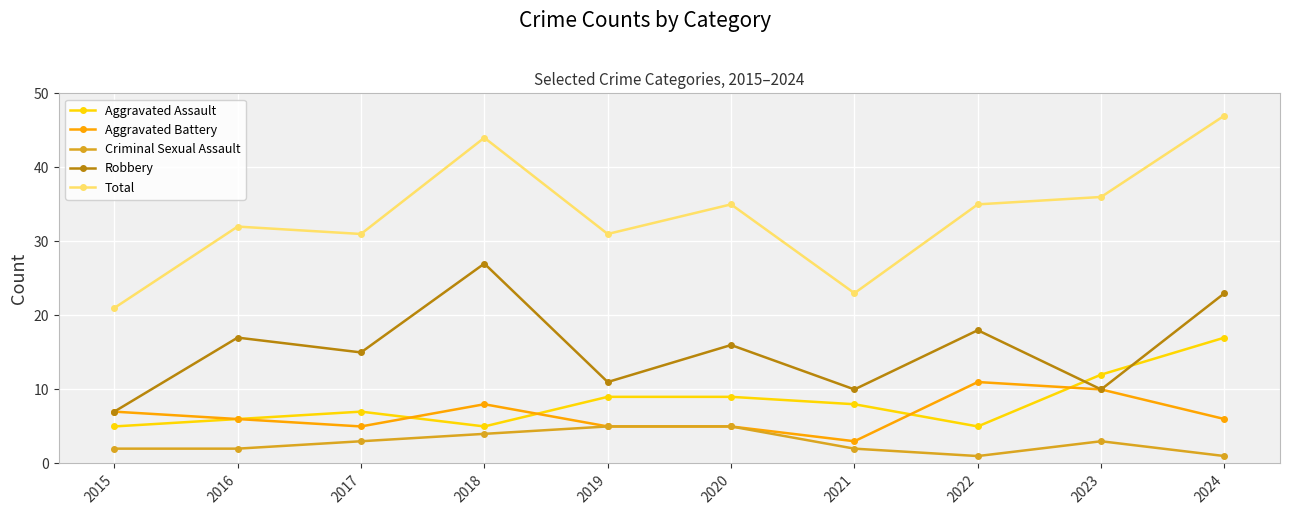

True or false: Criminal Sexual Assault and Robbery cross at least once.

False